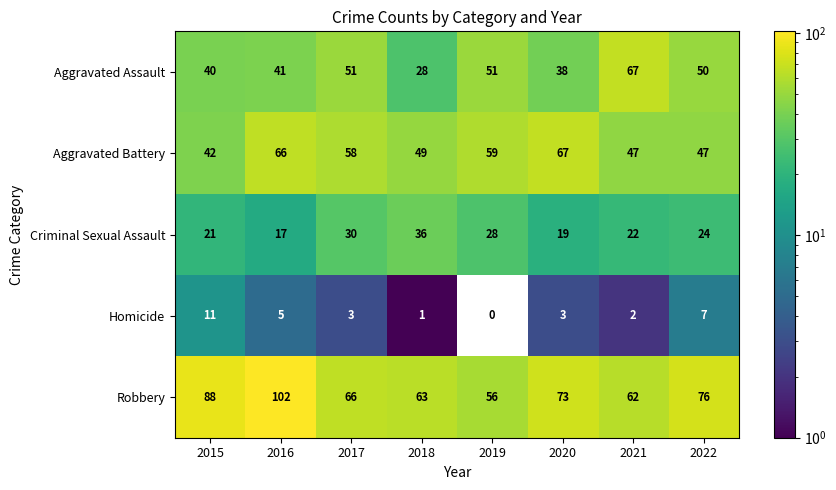

Between 2016 and 2022, which series saw the biggest shift?

Robbery